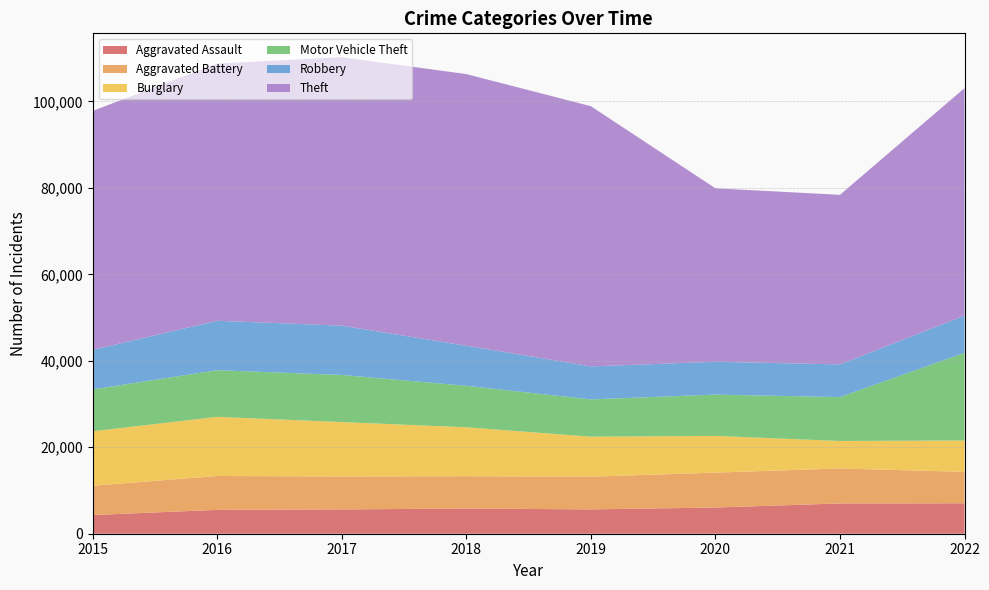

Reading left to right, list all the values displayed in this chart.

Aggravated Assault: 2015=4318	2016=5519	2017=5623	2018=5817	2019=5630	2020=6057	2021=6999	2022=7039
Aggravated Battery: 2015=6780	2016=7837	2017=7619	2018=7491	2019=7559	2020=8080	2021=8094	2022=7269
Burglary: 2015=12601	2016=13675	2017=12585	2018=11313	2019=9263	2020=8489	2021=6358	2022=7256
Motor Vehicle Theft: 2015=9685	2016=10795	2017=10897	2018=9592	2019=8620	2020=9552	2021=10150	2022=20277
Robbery: 2015=9147	2016=11438	2017=11405	2018=9271	2019=7634	2020=7597	2021=7567	2022=8611
Theft: 2015=55272	2016=59474	2017=62105	2018=62834	2019=60189	2020=40127	2021=39221	2022=52617